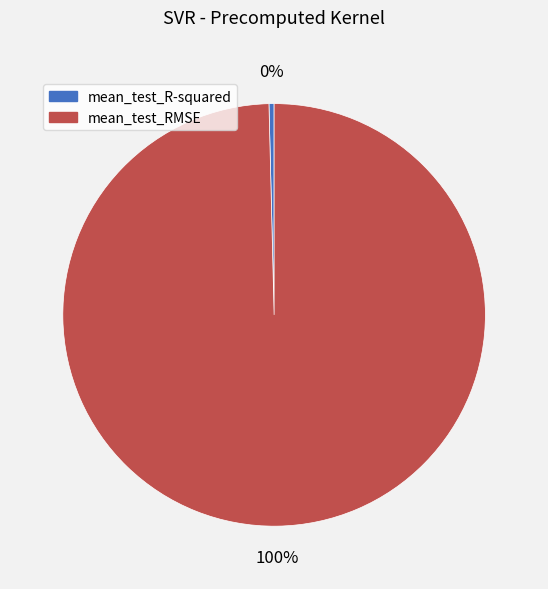

To the nearest percent, what is the average slice percentage?

50%